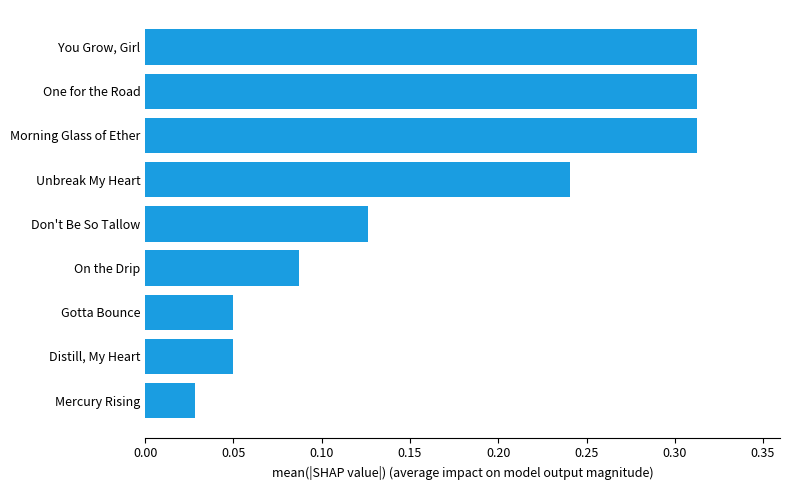

Is it true that the value at Unbreak My Heart is 0.1?

False